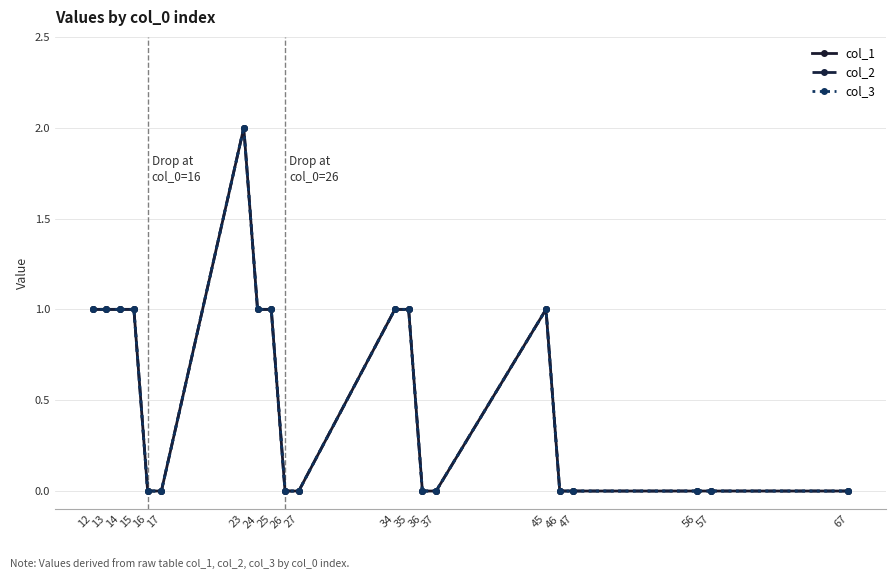

Does the chart have visible grid lines?

Yes